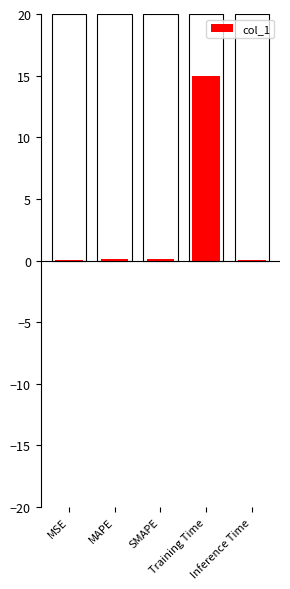

Rank the categories by value from highest to lowest.

Training Time, SMAPE, MAPE, Inference Time, MSE